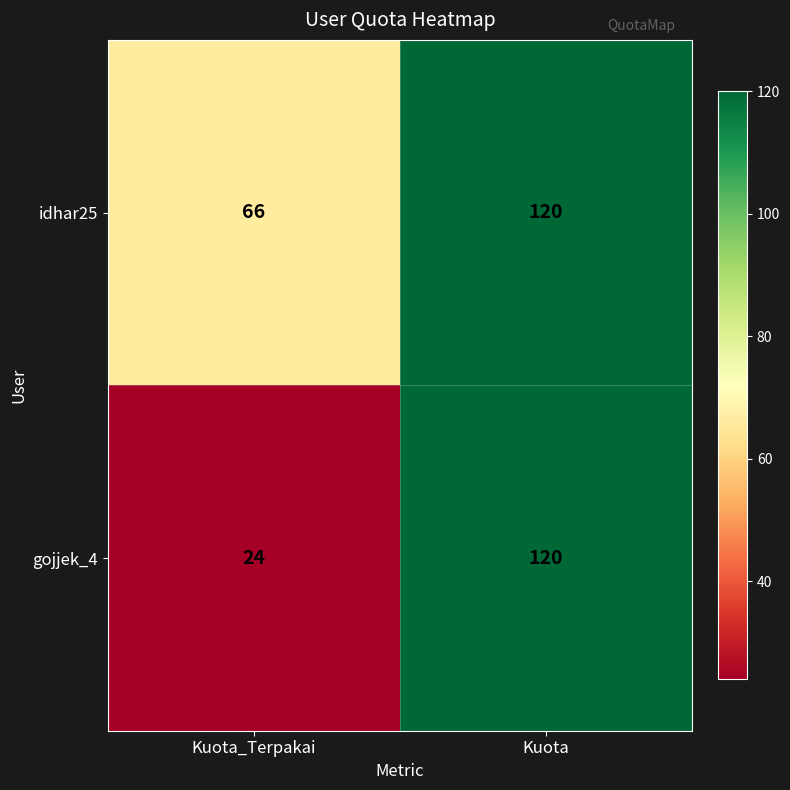

Which series has the largest range (max minus min)?

gojjek_4